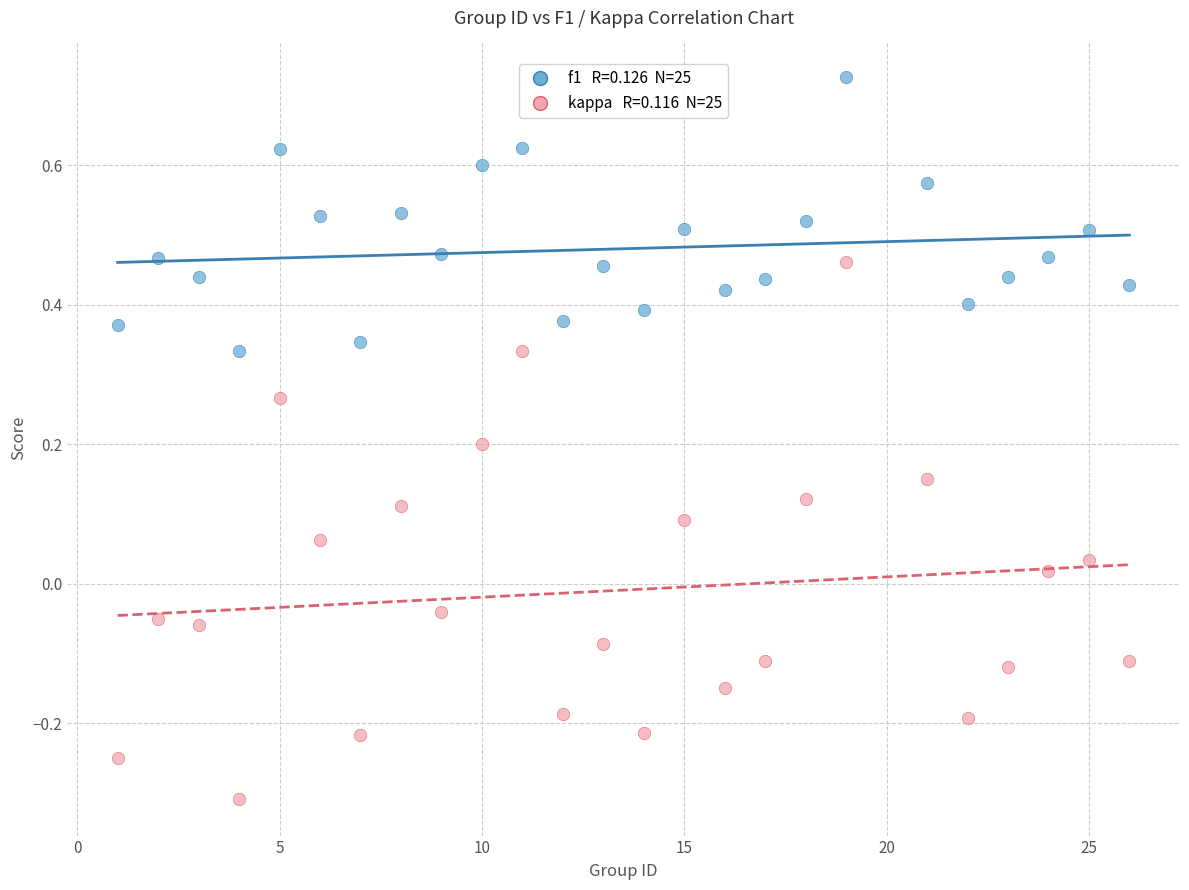

Across all data points, what is the range of X values (max minus min)?

25.0